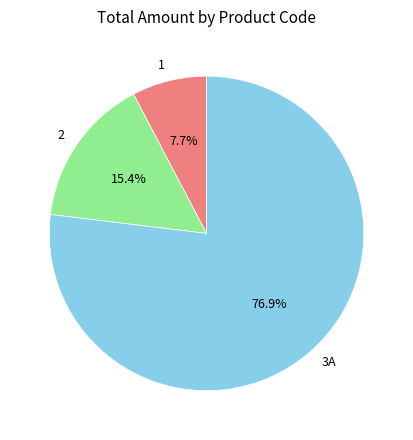

Combined, do 3A and 1 account for over 50%?

Yes